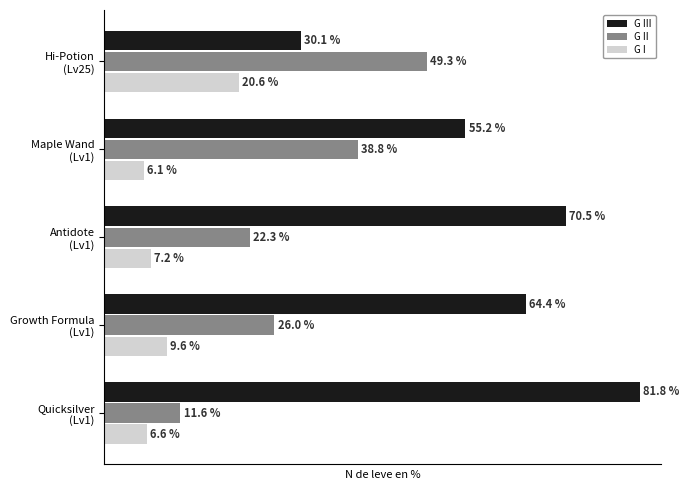

Which series has the largest range (max minus min)?

G III